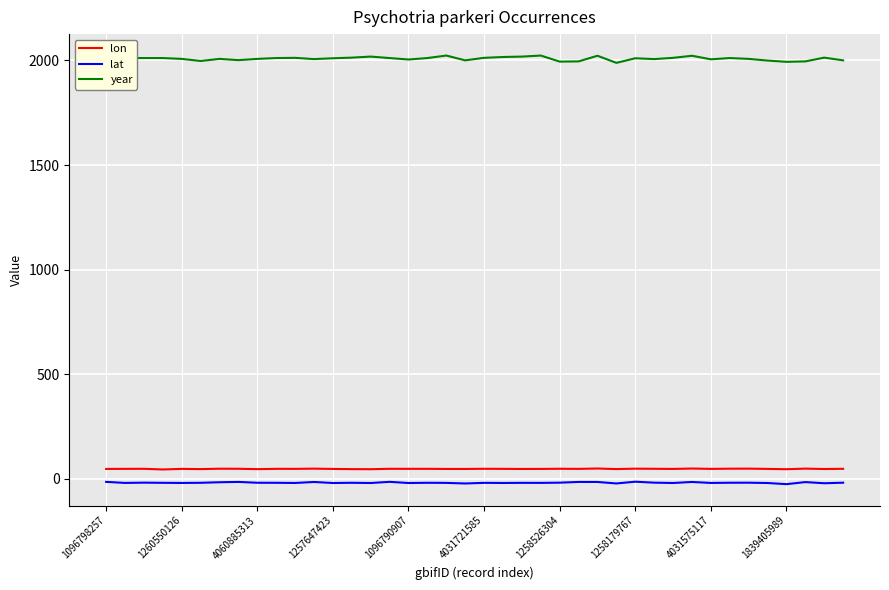

List the series in order of their peak value, highest first.

year, lon, lat